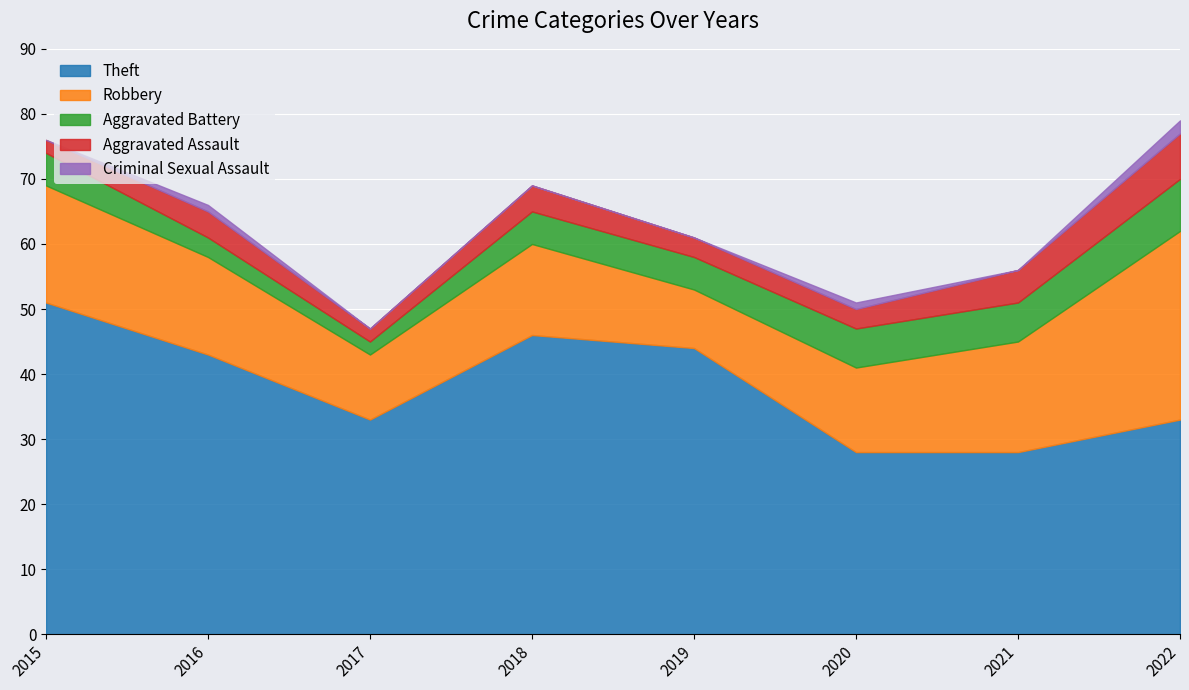

Is it true that Aggravated Battery equals 7 at 2018?

False